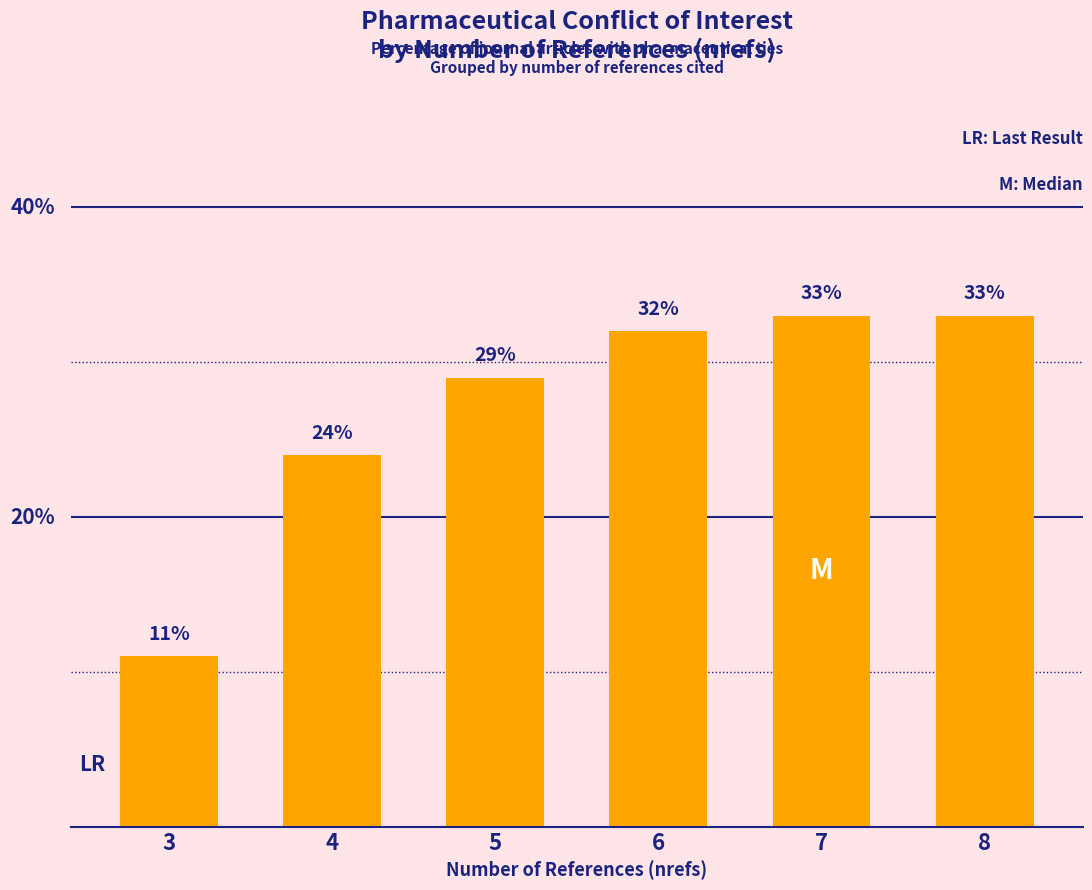

Approximately how many times larger is the value at 5 compared to 4?

1.2